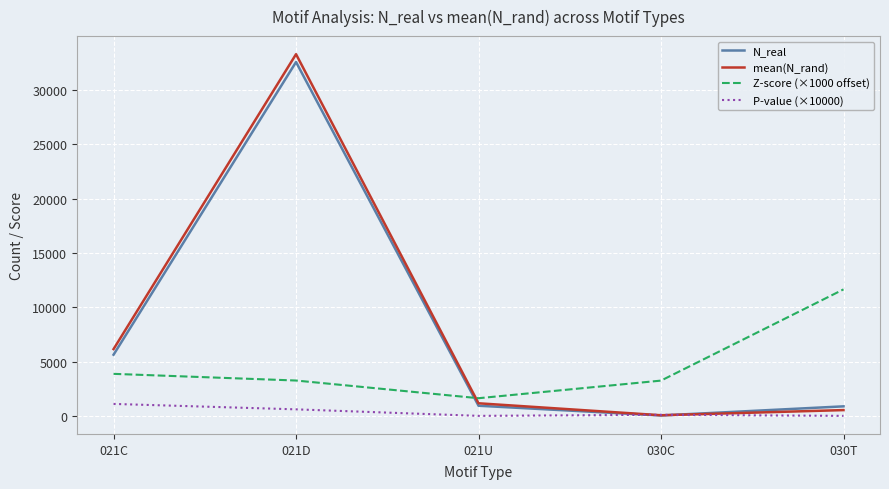

What is the spread (max minus min) of values at 021U?

1625.0